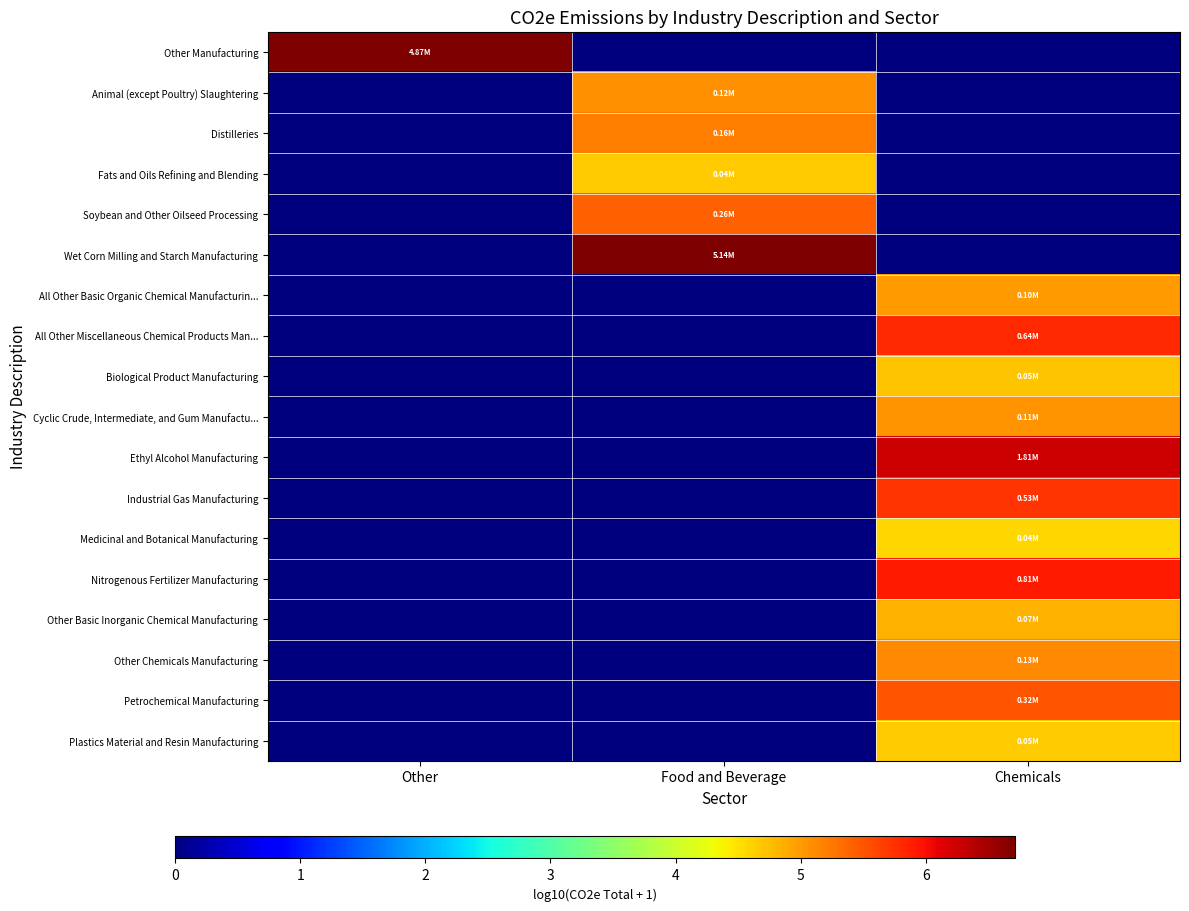

Count the number of categories in the chart.

3